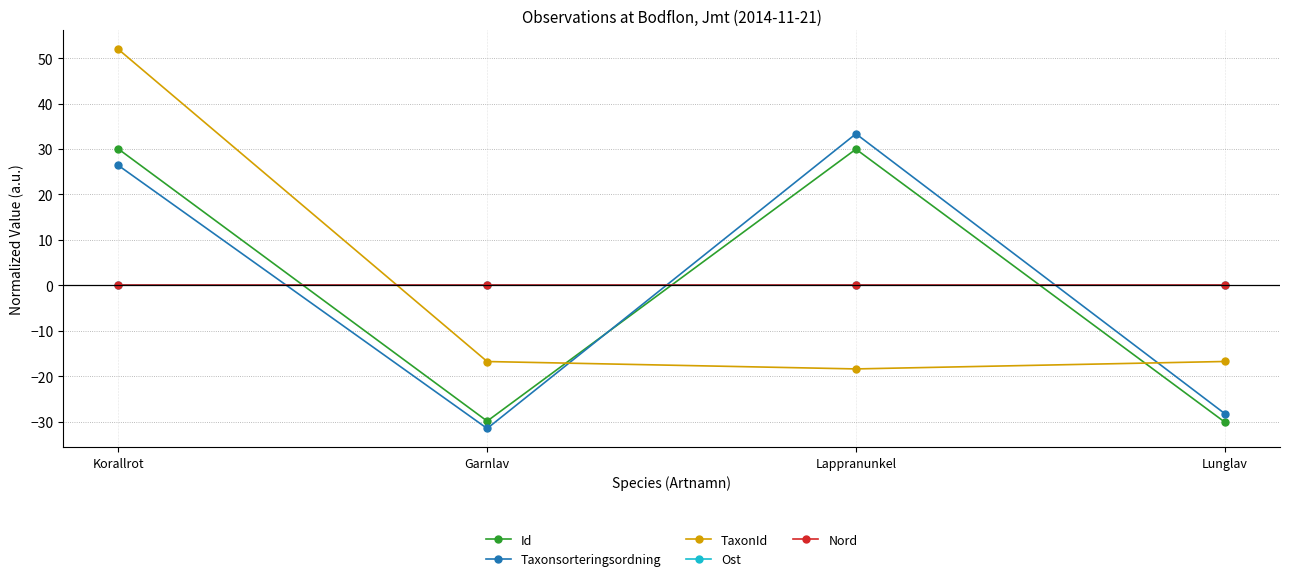

What position from the right is Korallrot?

4